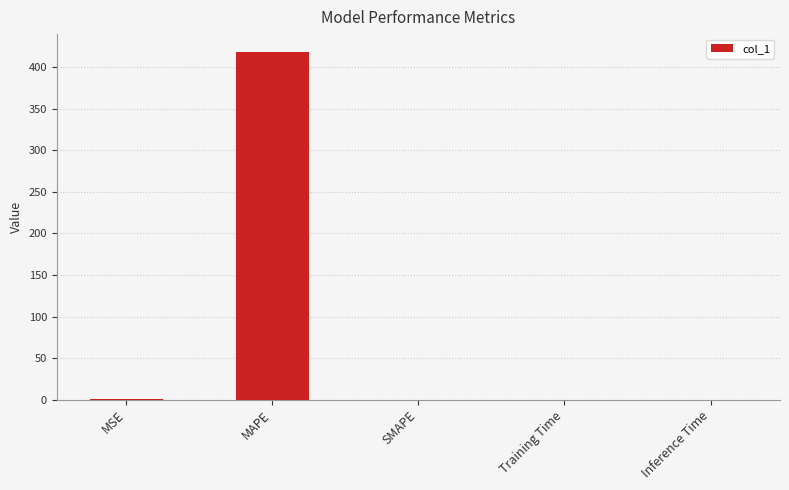

What is the sum of the values at MSE and Training Time?

0.1